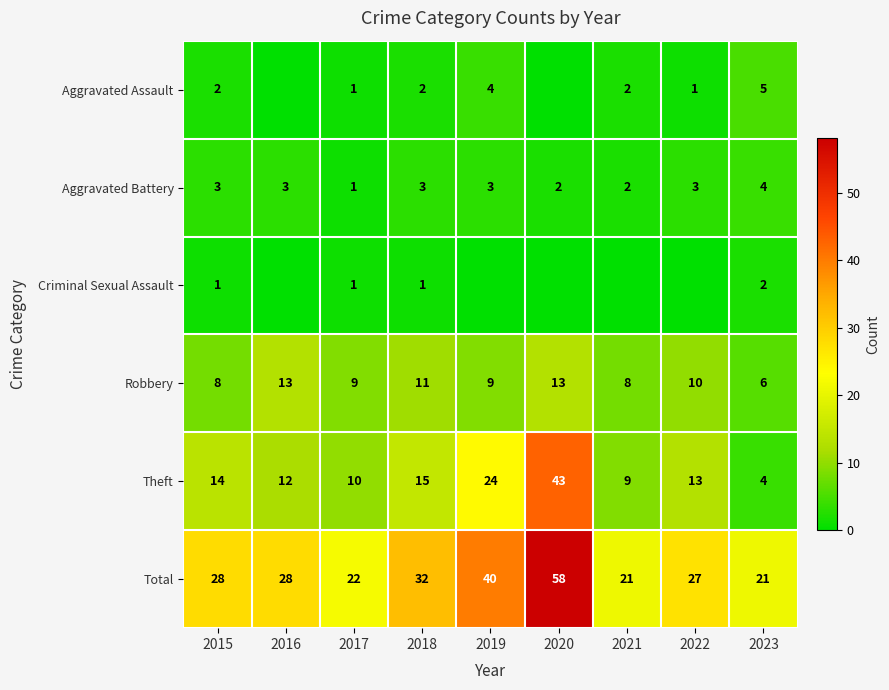

What is the spread (max minus min) of values at 2018?

31